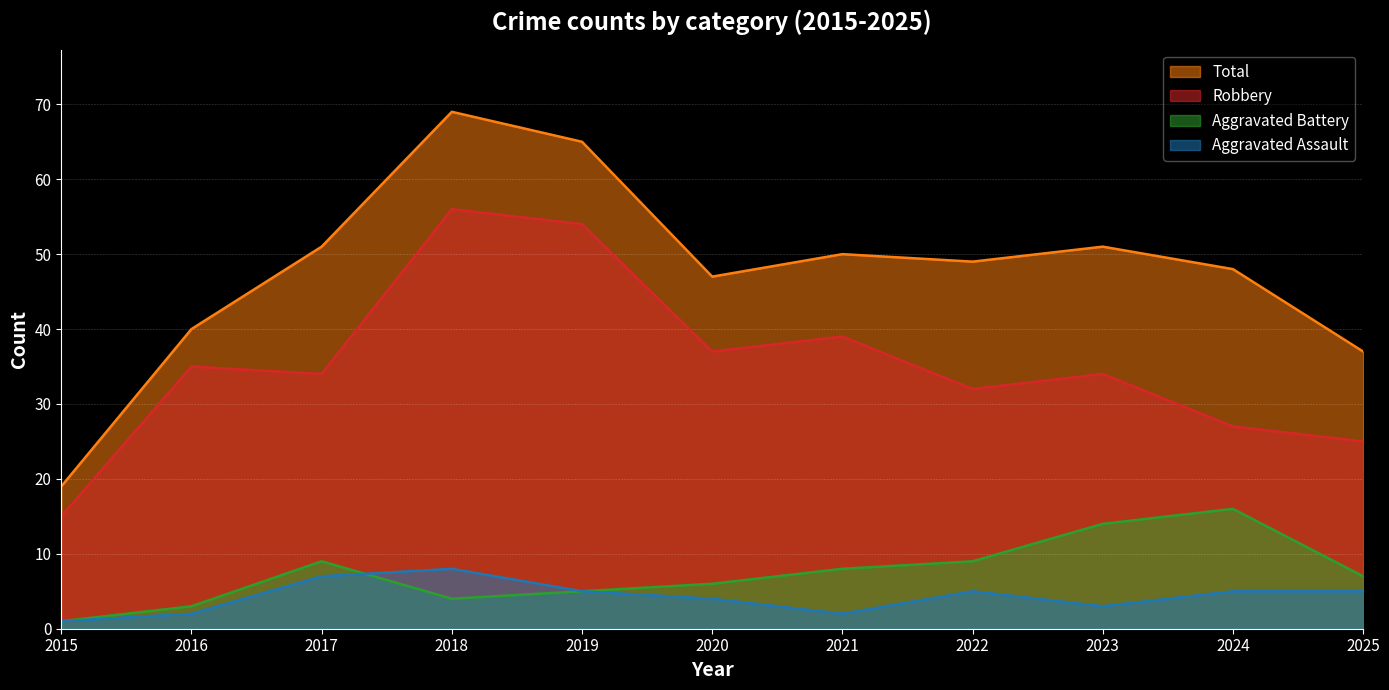

Read the Aggravated Assault value at 2020.

4